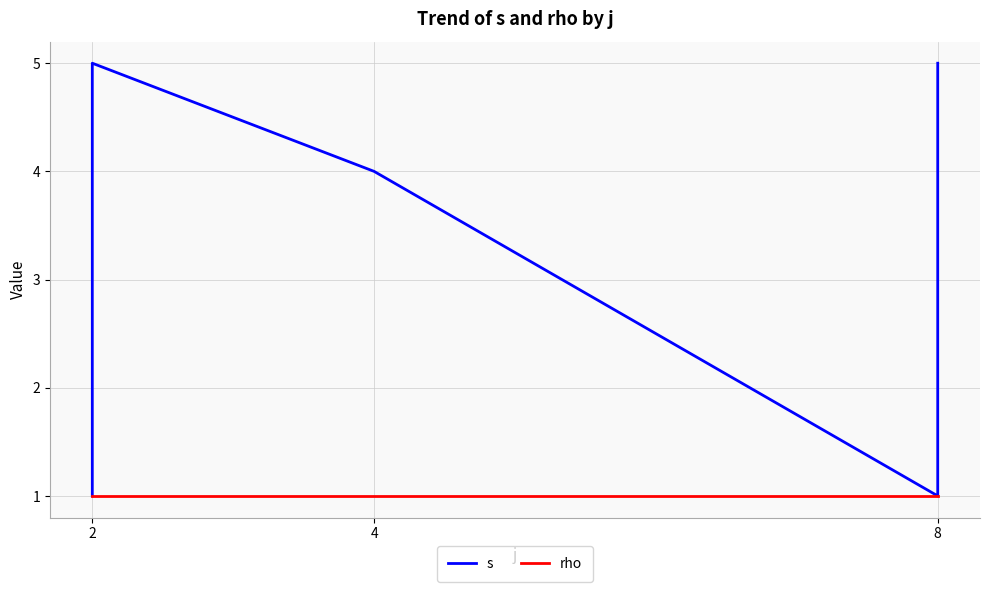

The value of rho at 2 is 1. True or false?

True